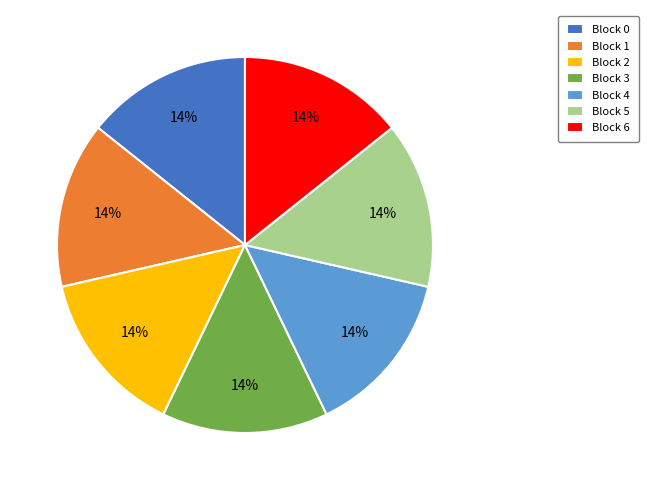

Is there a majority slice in this chart?

No